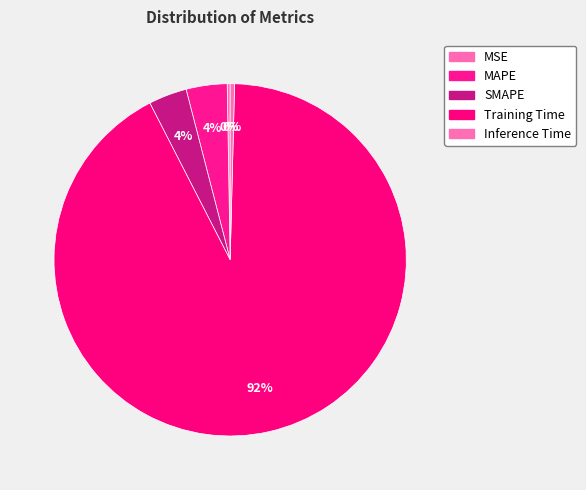

Combined, do SMAPE and MAPE account for over 50%?

No